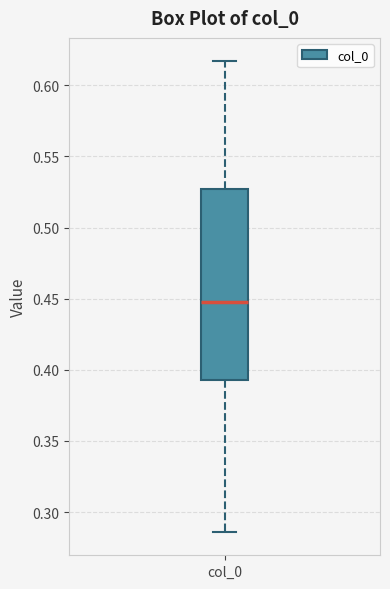

Where does the median line of the box for col_0 sit on the y-axis? The values are not printed on the chart, so give them approximately, as read against the axis.

0.445